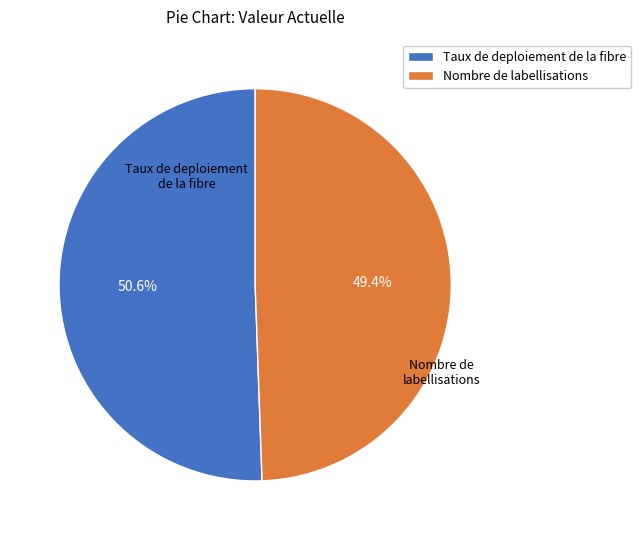

What percentage do Nombre de labellisations and Taux de deploiement de la fibre together represent?

100.0%